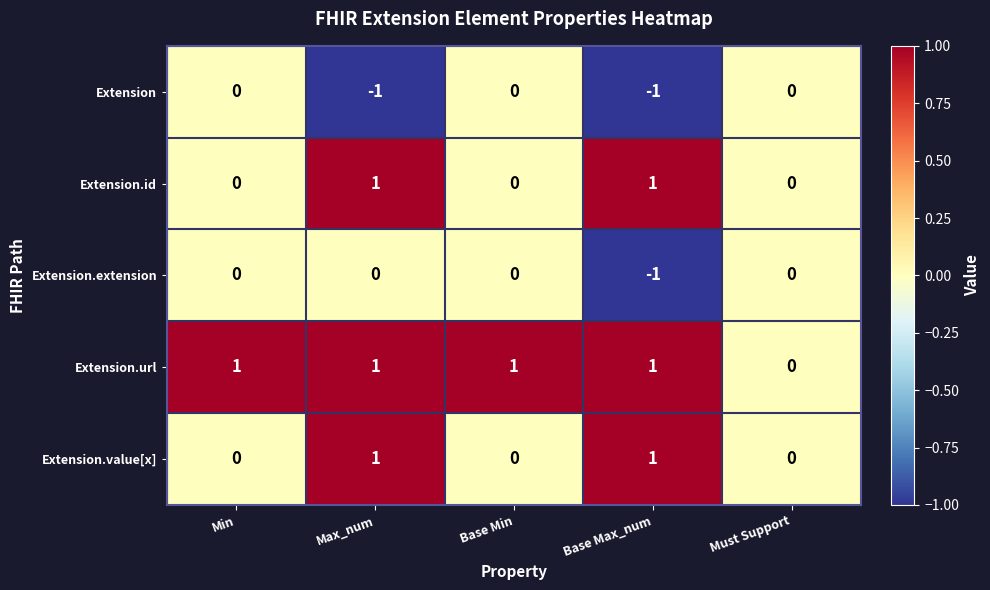

At which category is the sum across all series the highest?

Max_num